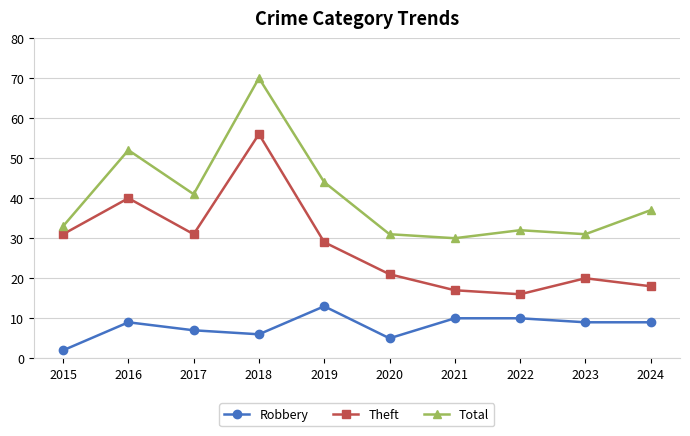

In Total, how many points are higher than both neighbors (excluding endpoints)?

3